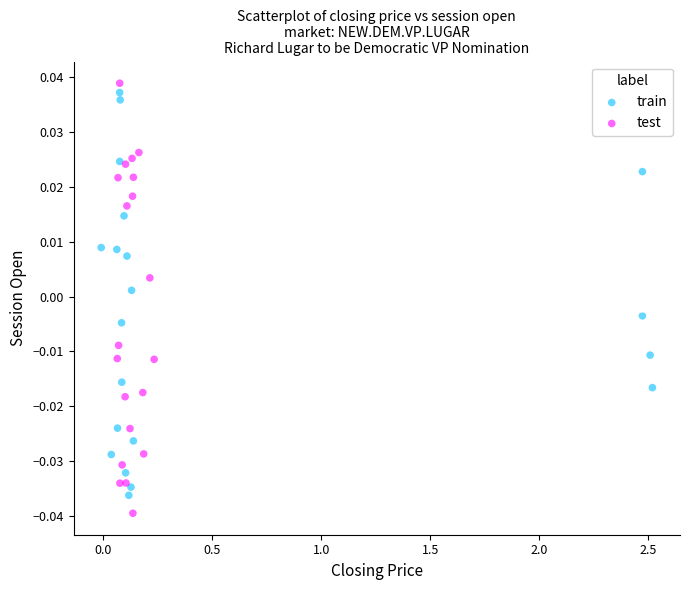

What are all the series names shown in the legend?

train, test